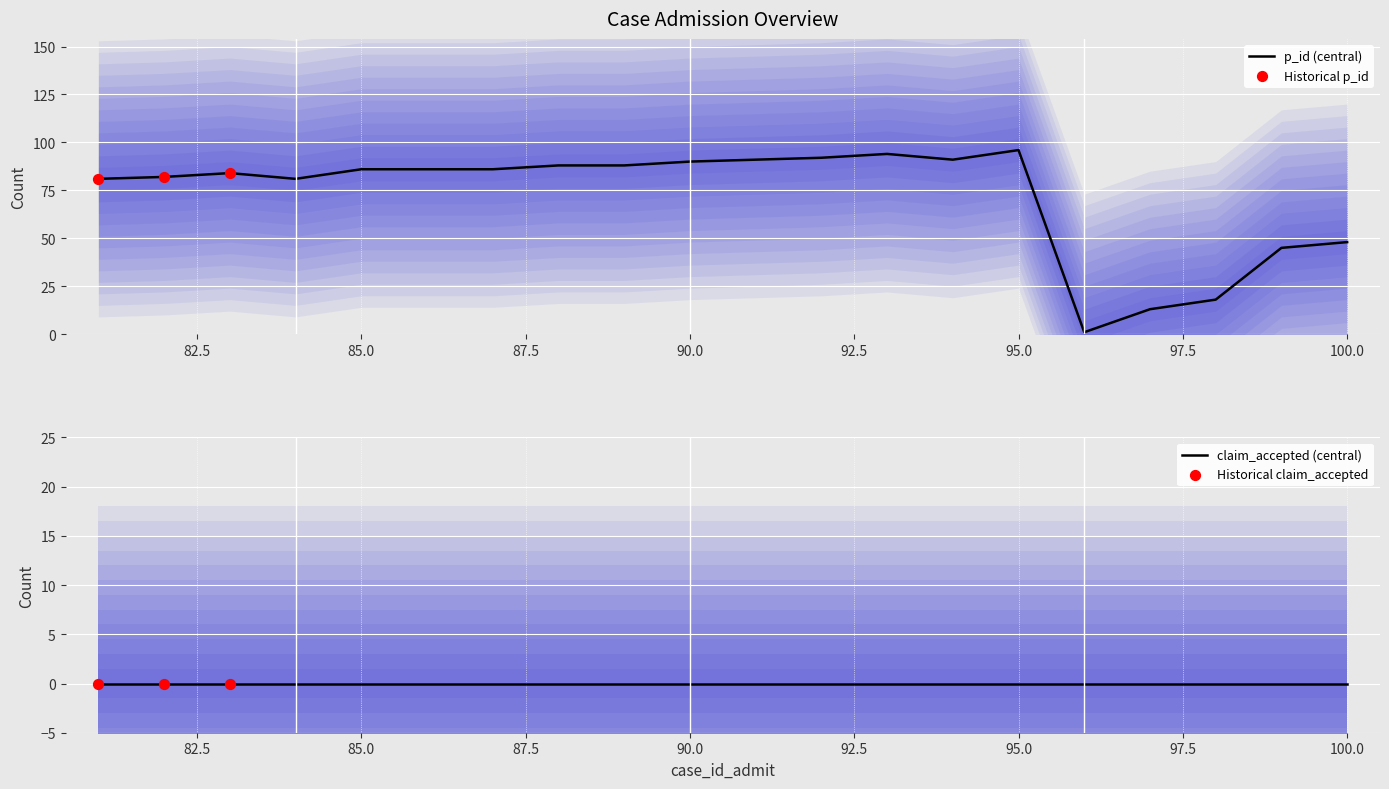

Which series has the largest Y range (max minus min)?

p_id